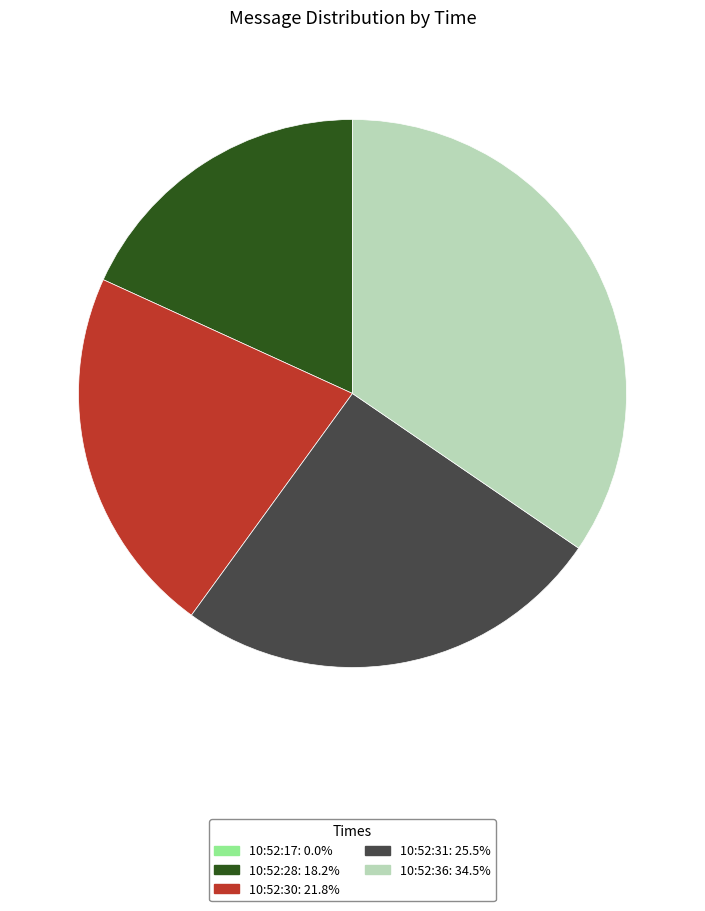

What is the ratio of the value at 10:52:31 to the value at 10:52:28?

1.4